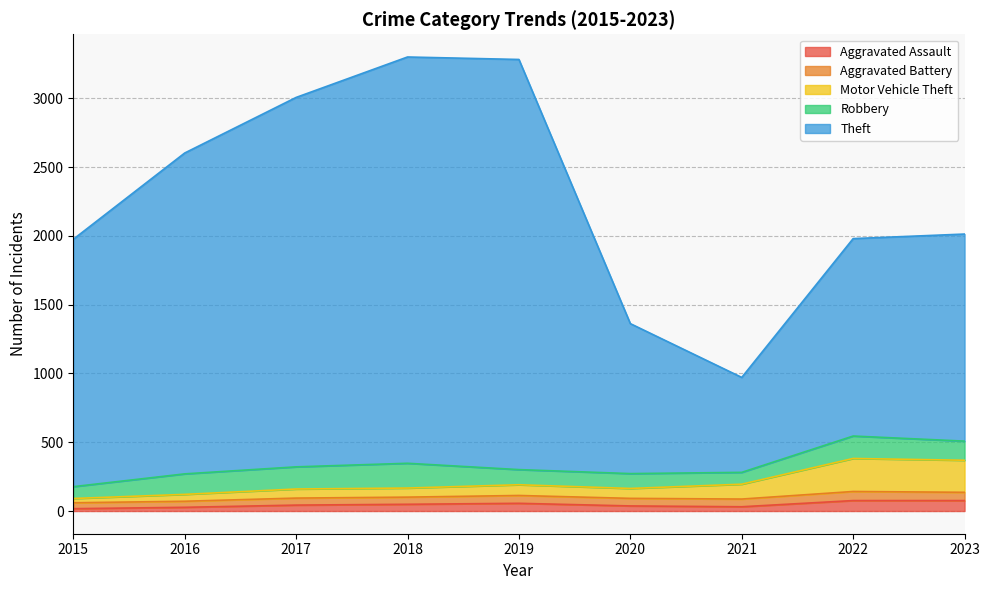

True or false: Aggravated Assault has a value of 76 at 2023.

True